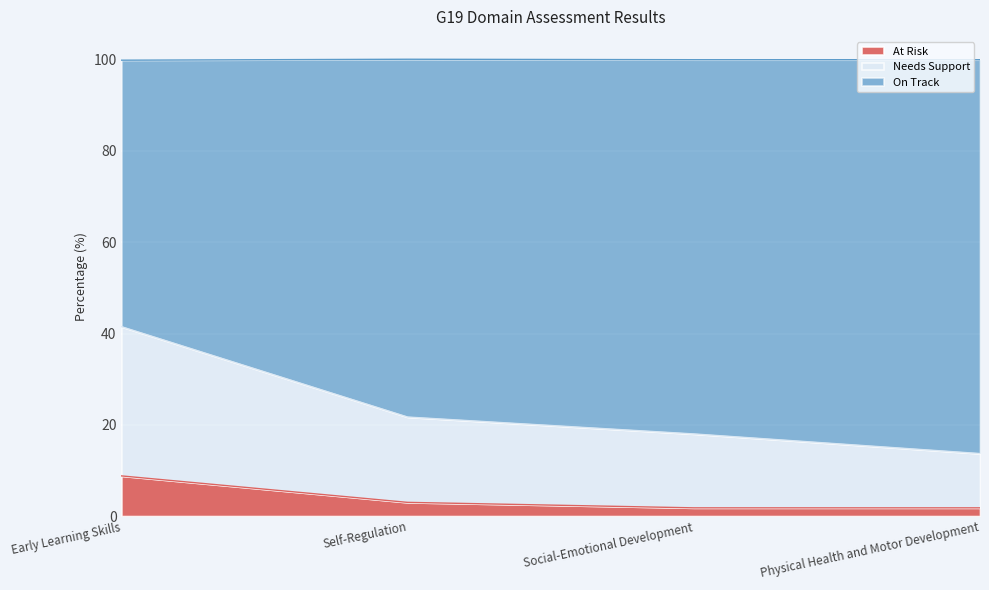

The value of At Risk at Social-Emotional Development is 1.2. True or false?

False